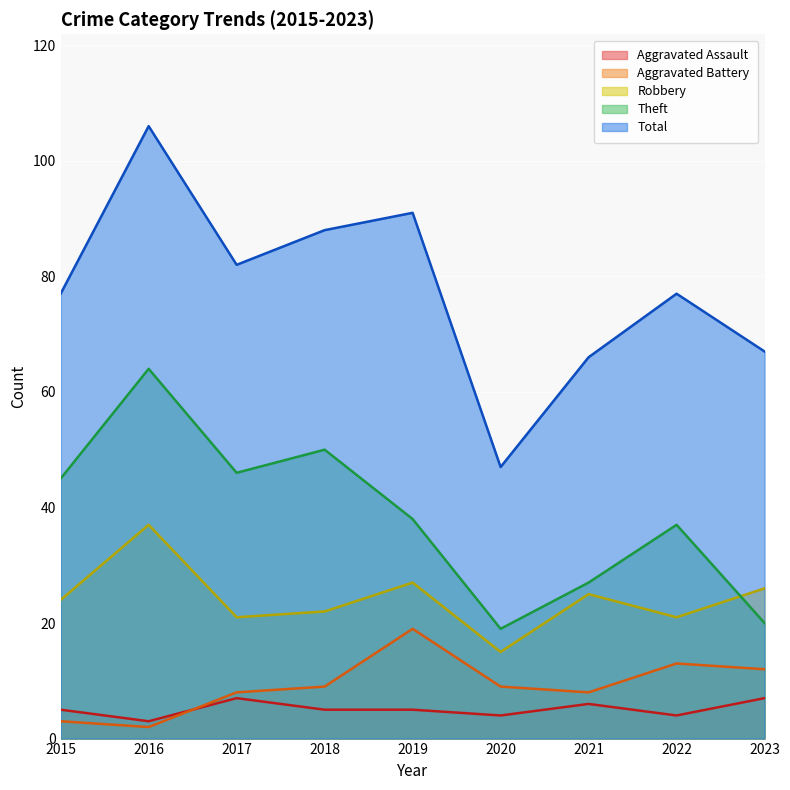

How many data points in Aggravated Assault are above 5?

3